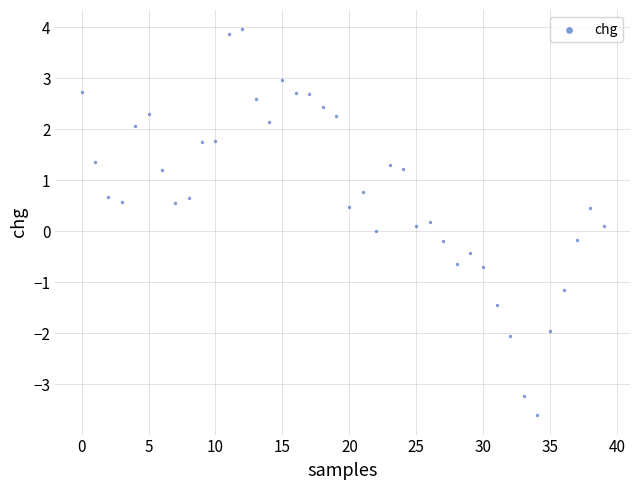

What is the range of Y values (max minus min)?

7.6